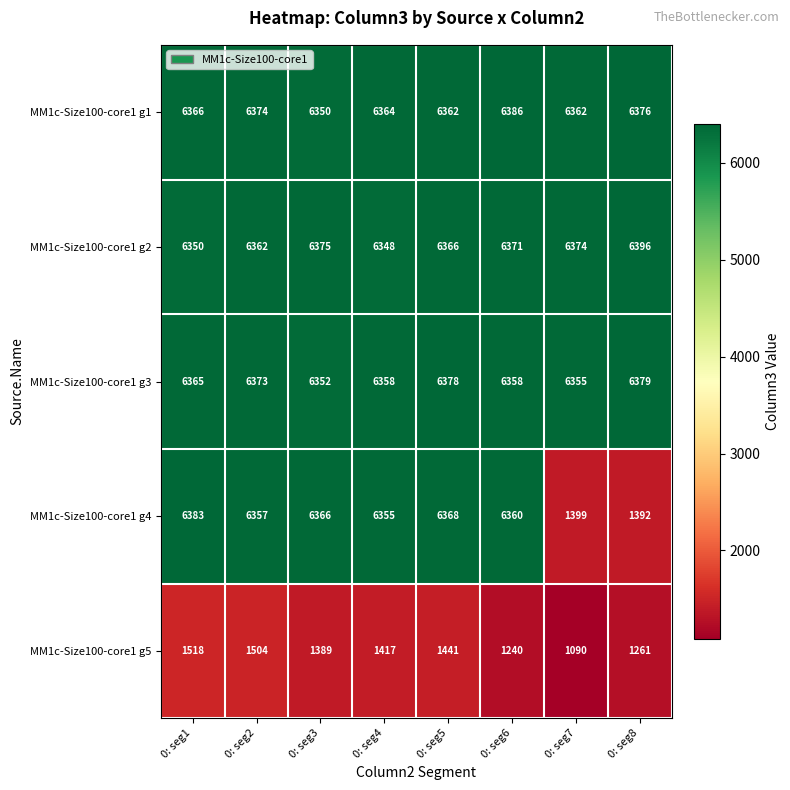

Which series changed the most between 0: seg1 and 0: seg6?

MM1c-Size100-core1 g5